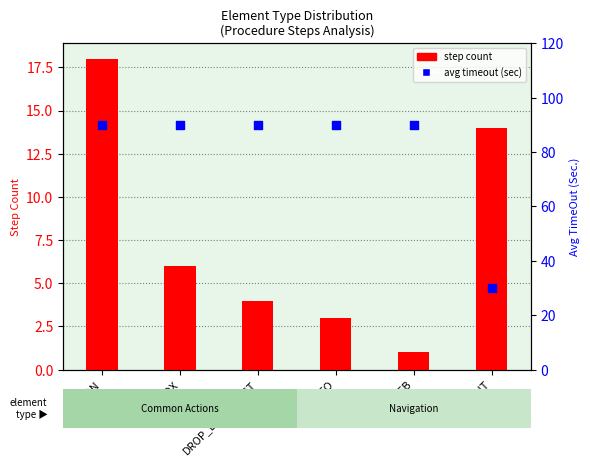

At how many categories does at least one series exceed 12?

6